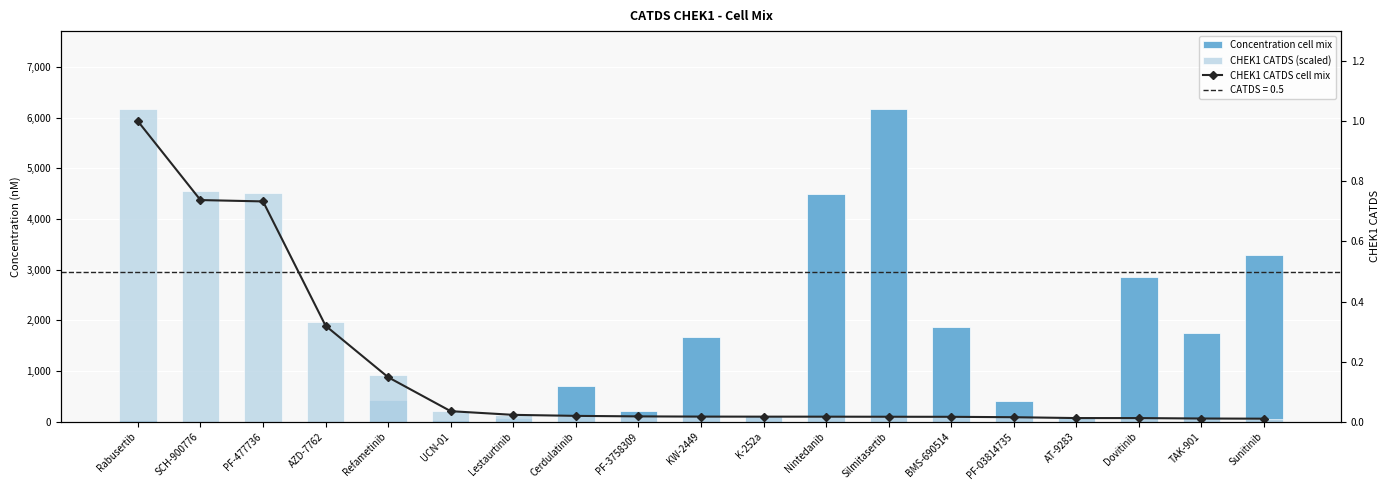

What is the value of the Concentration cell mix bar at the 14th from the left?

1867.0